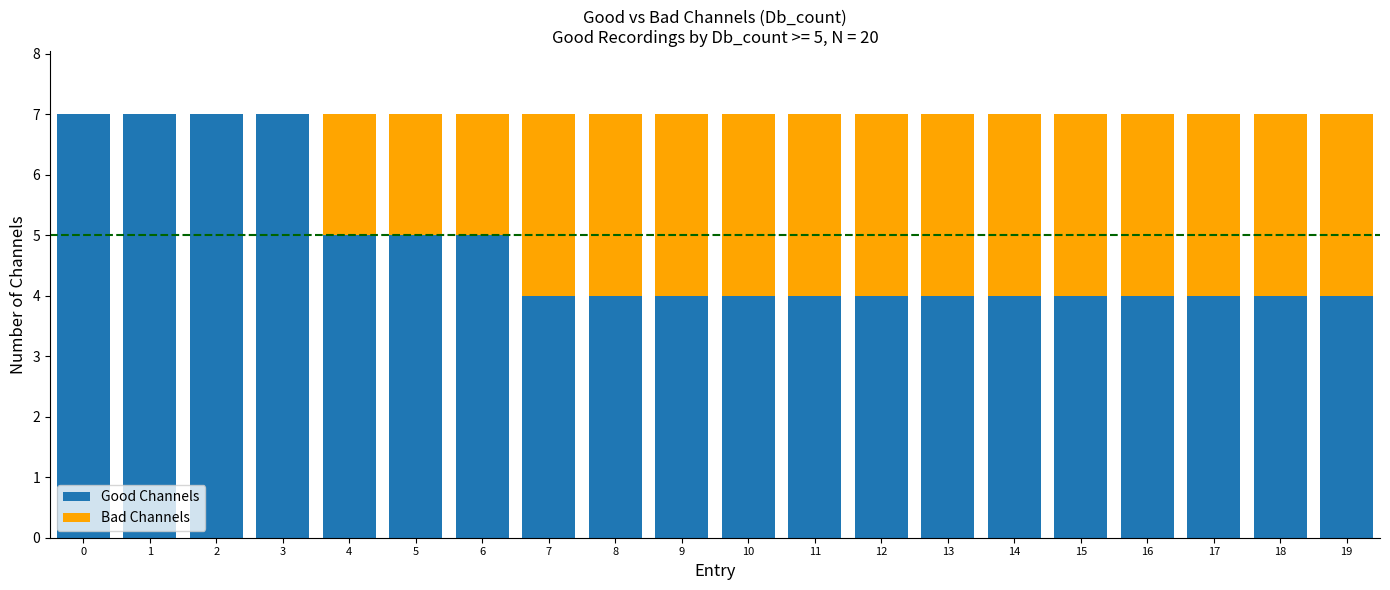

What is the total value across all series at 13?

7